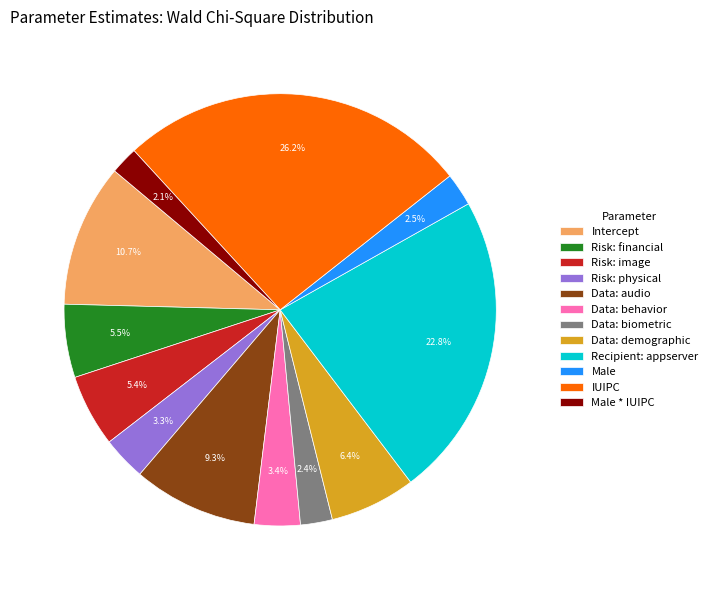

What percentage is the Data: demographic slice, to the nearest percent?

6%